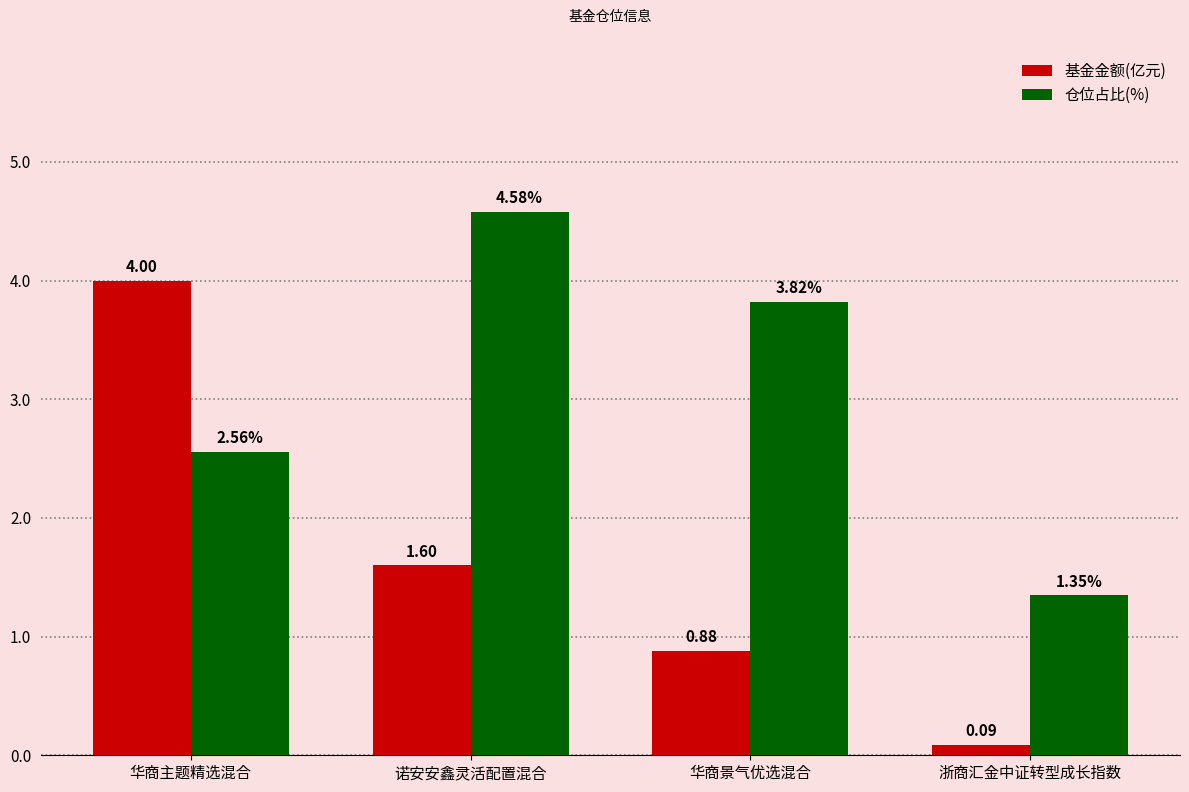

At which label does 仓位占比(%) first exceed 3?

诺安安鑫灵活配置混合